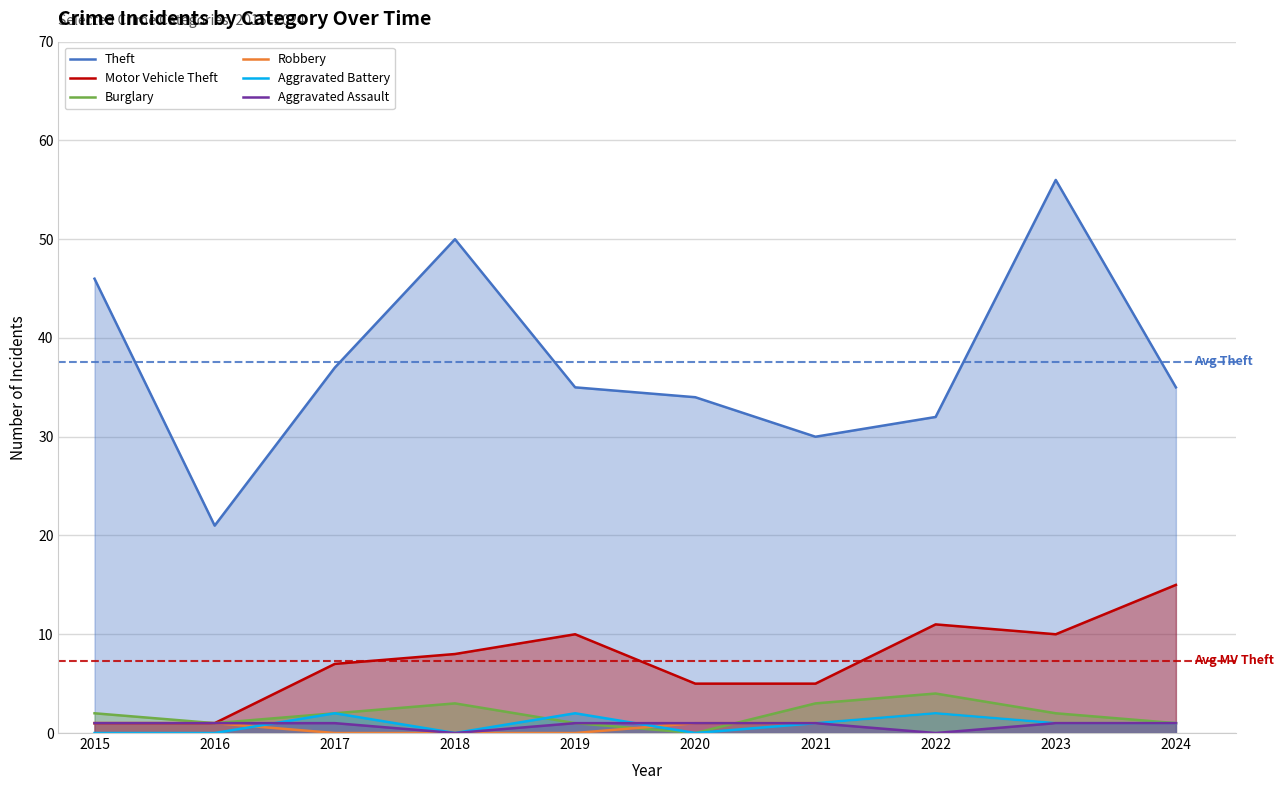

Which series changed the most between 2021 and 2022?

Motor Vehicle Theft